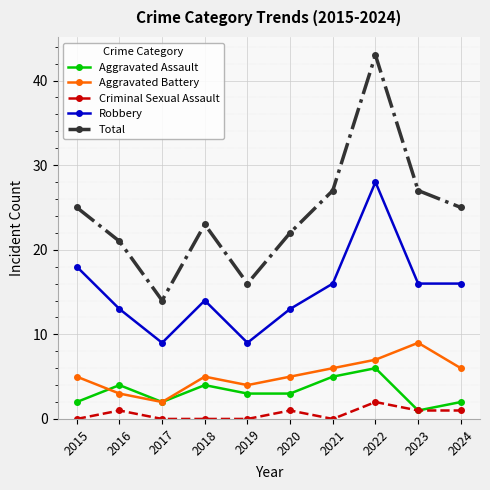

Where is the first local maximum for Aggravated Assault?

2016